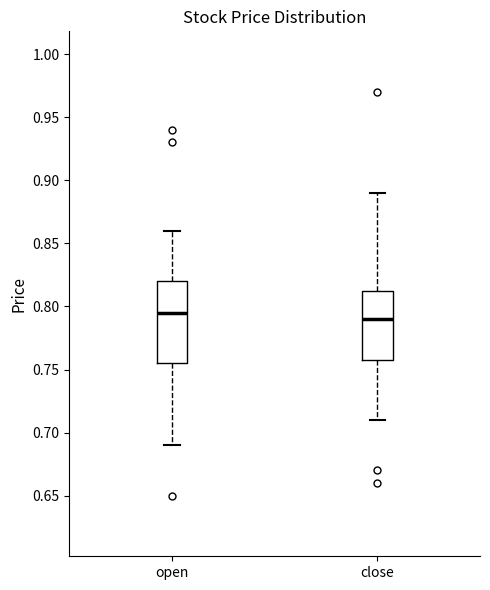

Where does the median line of the box for open sit on the y-axis? The values are not printed on the chart, so give them approximately, as read against the axis.

0.795